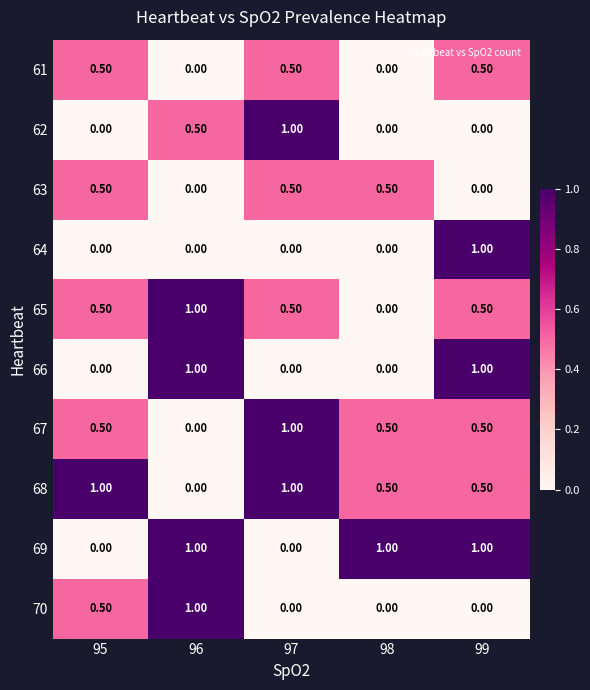

What is the spread (max minus min) of values at 98?

1.0